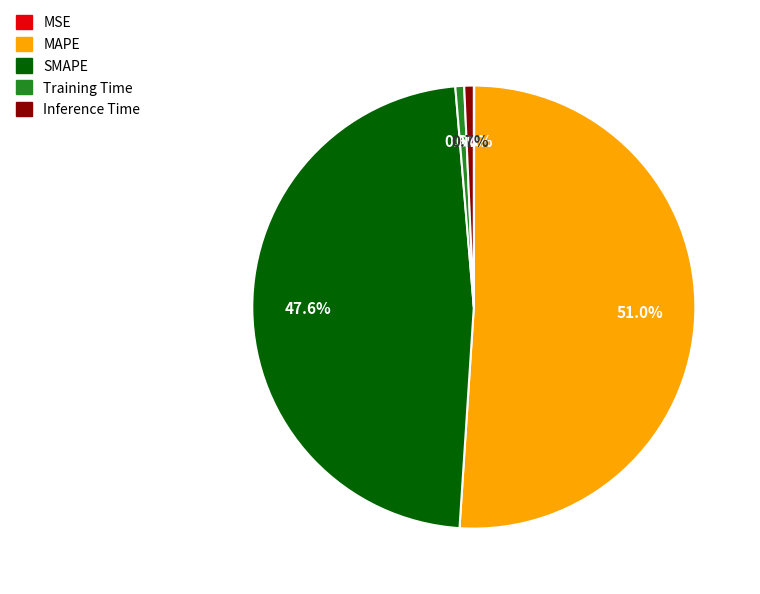

Which category has the biggest portion of the pie?

MAPE